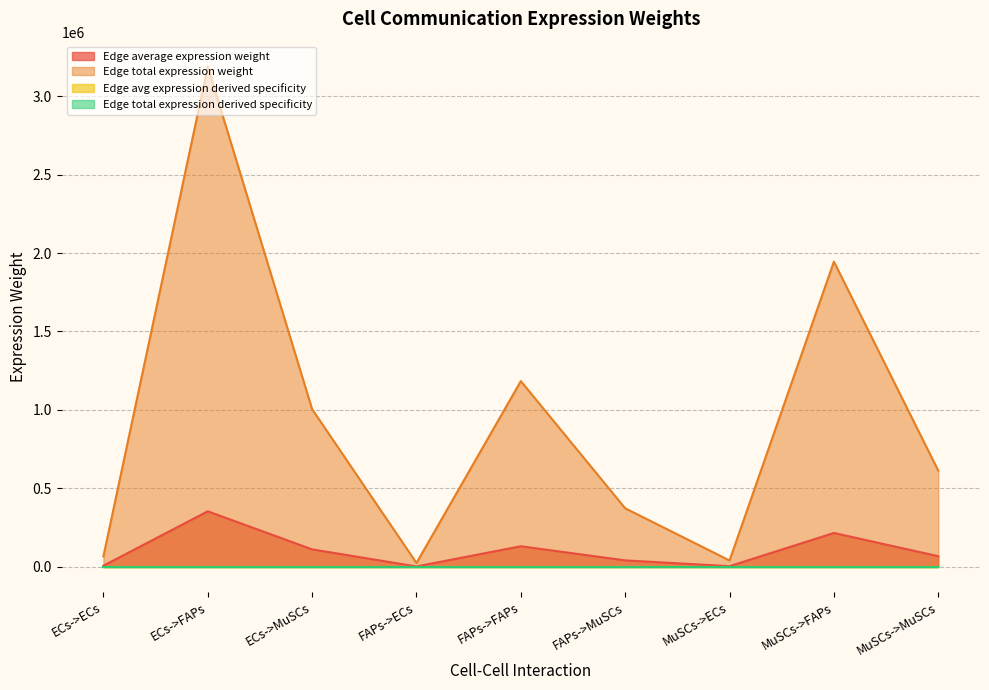

What is the value of the Edge total expression derived specificity point at the 5th from the left?

0.1